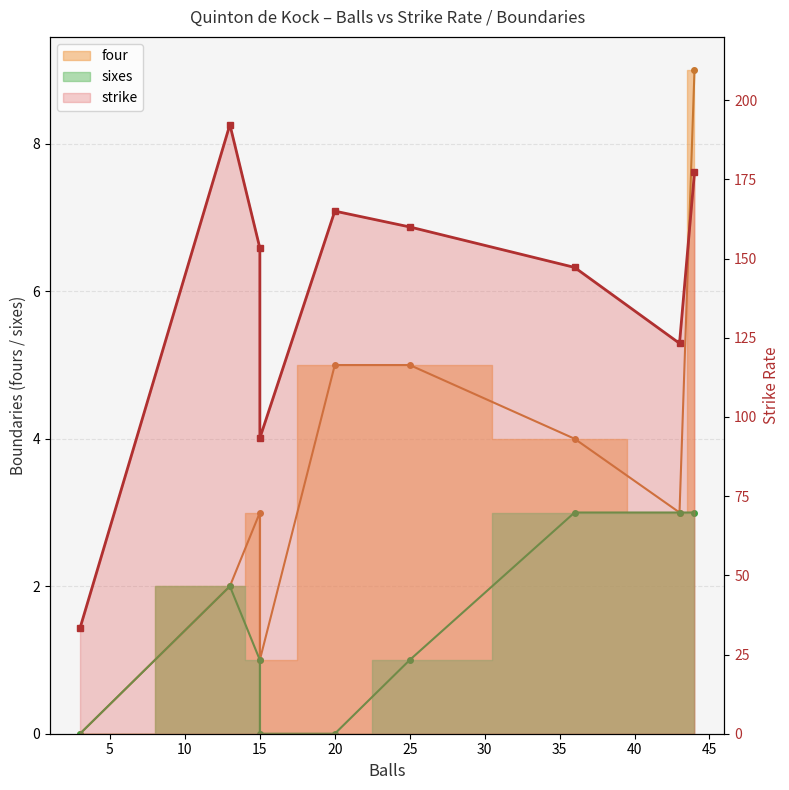

What is the sum of the values at 20 and 10?

318.3